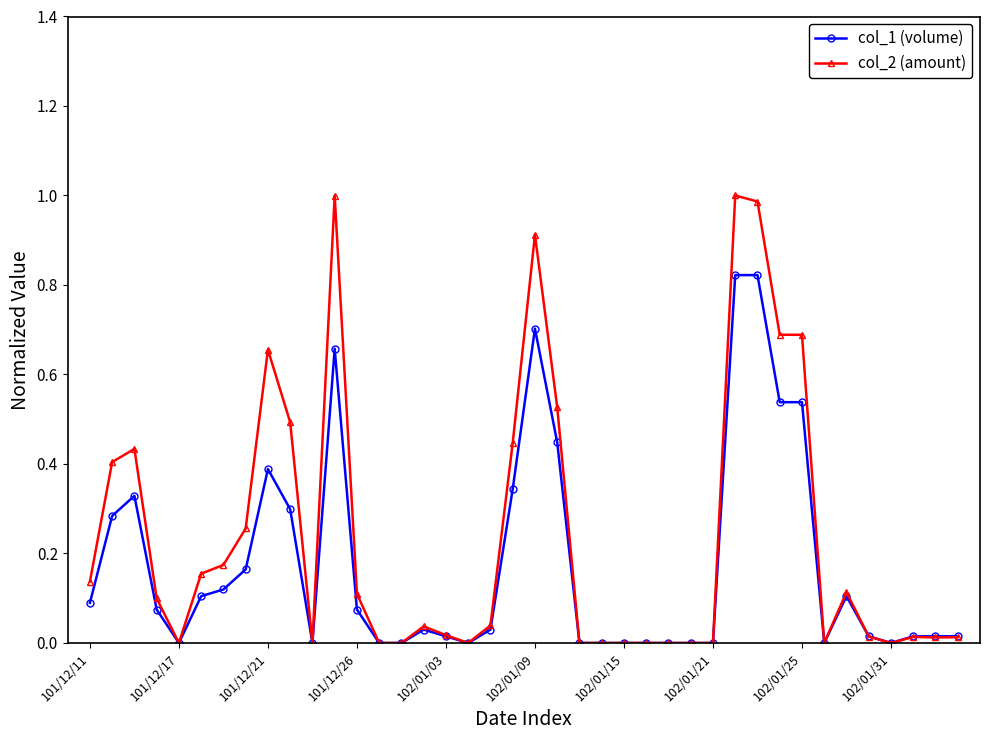

True or false: col_2 (amount) has more than 2 interior local peaks.

True